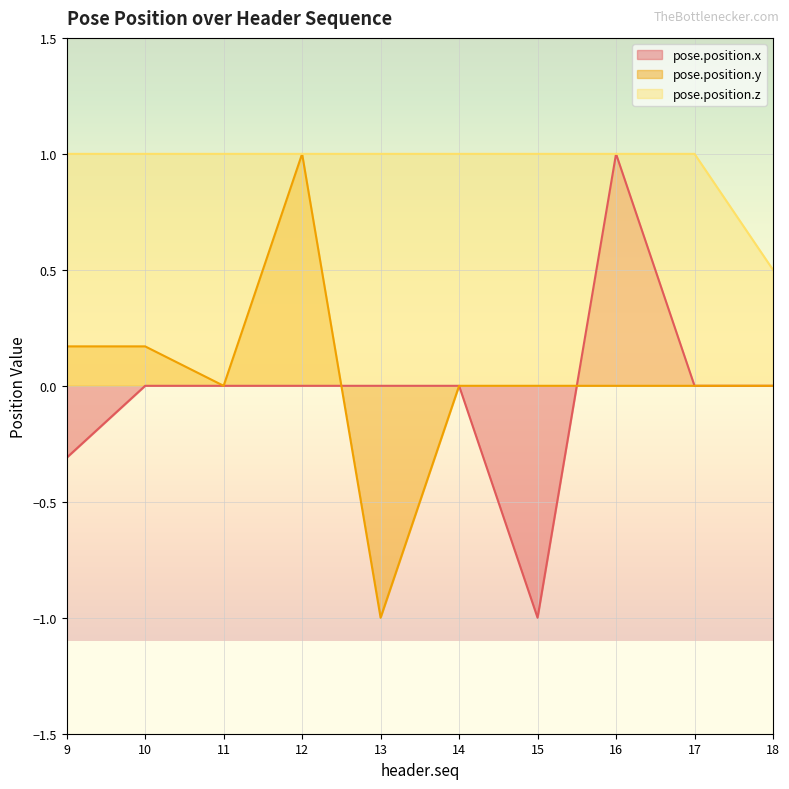

Where is the first local minimum for pose.position.y?

11